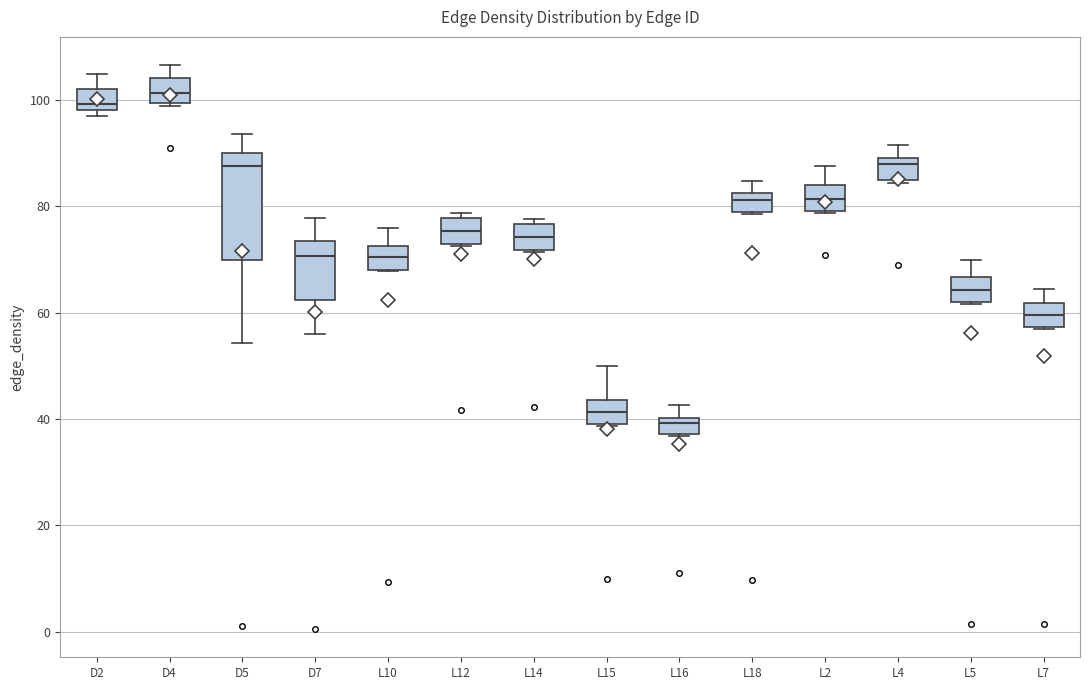

Reading left to right, read every box against the y-axis: the position of its median line, the range the box covers, and the ends of its whiskers. The values are not printed on the chart, so give them approximately, as read against the axis.

D2: median 100, box 98 to 102, whiskers 96 to 104
D4: median 102, box 100 to 104, whiskers 98 to 106
D5: median 88, box 70 to 90, whiskers 54 to 94
D7: median 70, box 62 to 74, whiskers 56 to 78
L10: median 70, box 68 to 72, whiskers 68 to 76
L12: median 76, box 72 to 78, whiskers 72 to 78 (just above the box's upper edge)
L14: median 74, box 72 to 76, whiskers 72 to 78
L15: median 42, box 40 to 44, whiskers 38 to 50
L16: median 40 (just below the box's upper edge), box 38 to 40, whiskers 36 to 42
L18: median 82 (just below the box's upper edge), box 78 to 82, whiskers 78 to 84
L2: median 82, box 80 to 84, whiskers 78 to 88
L4: median 88 (just below the box's upper edge), box 84 to 88, whiskers 84 (just below the box's lower edge) to 92
L5: median 64, box 62 to 66, whiskers 62 to 70
L7: median 60, box 58 to 62, whiskers 56 to 64